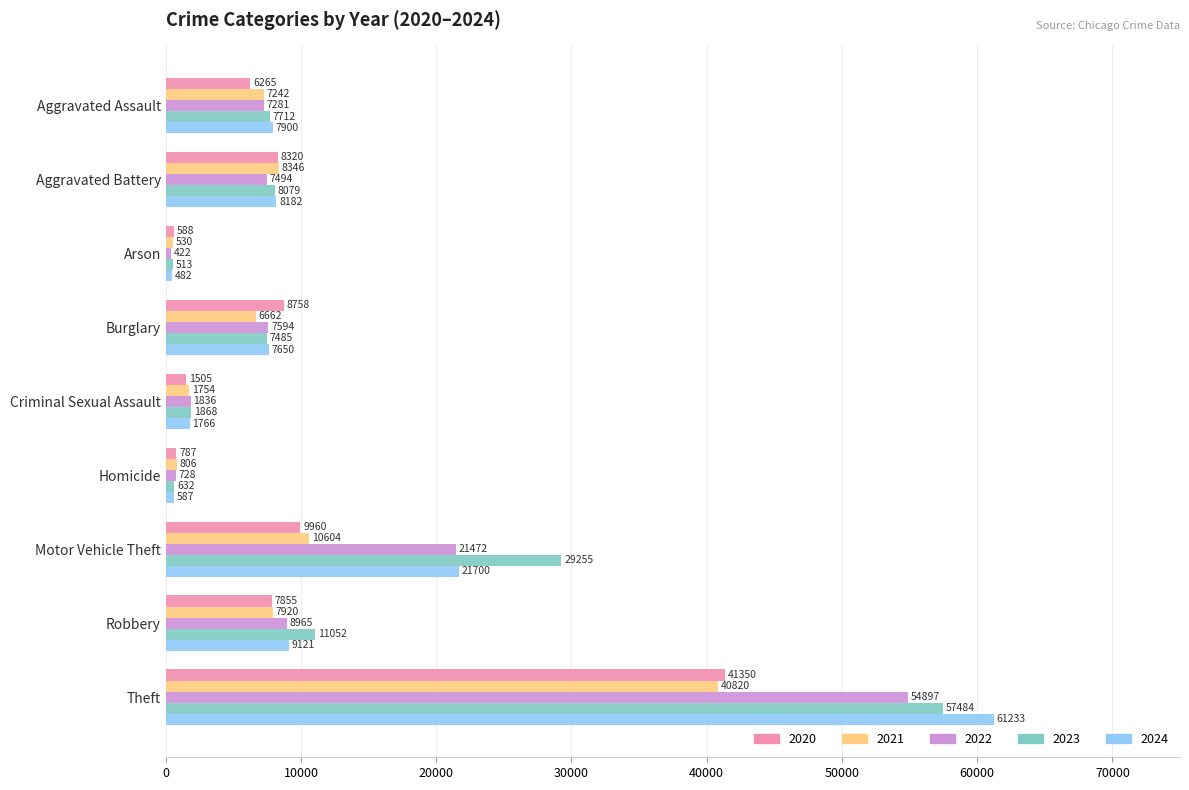

Which series has the largest total across all categories?

2023